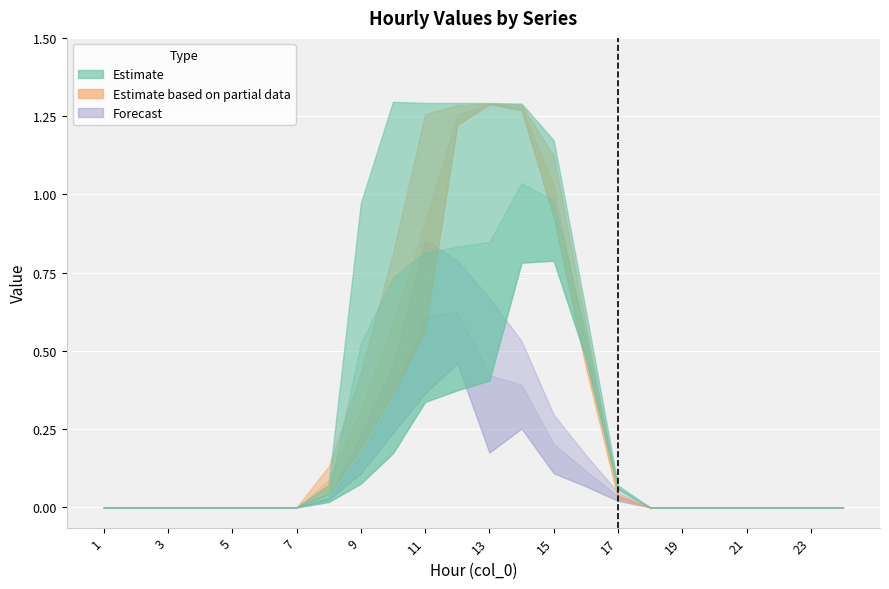

True or false: col_7 and col_5 cross at least once.

False